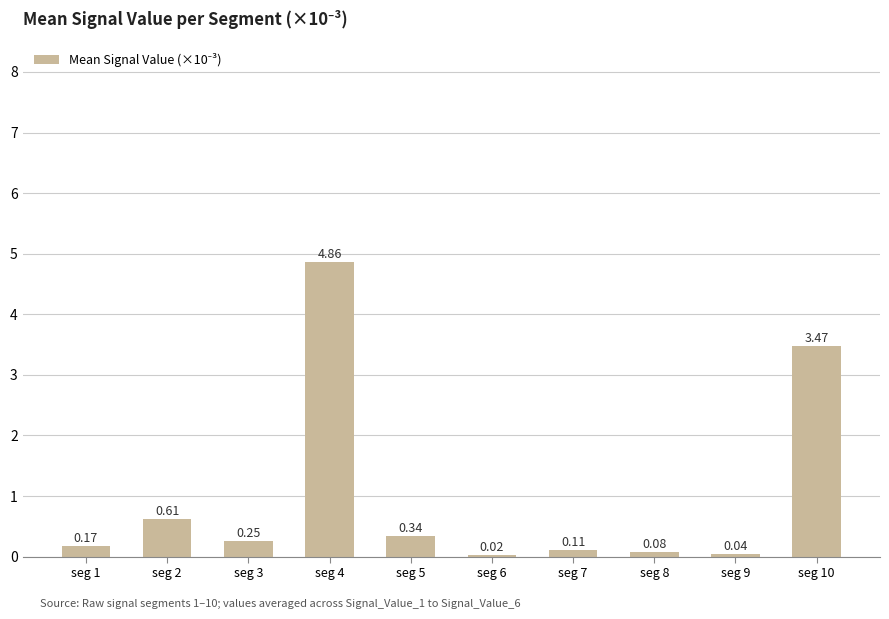

At which label is the value closest to 2?

seg 2